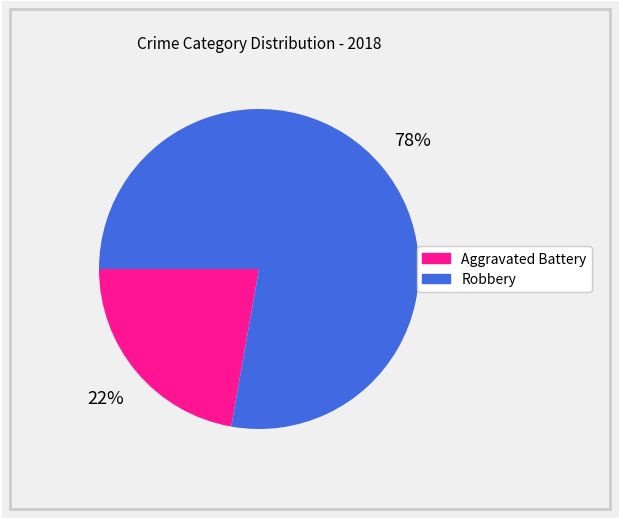

Approximately how many times larger is the value at Aggravated Battery compared to Robbery?

0.3